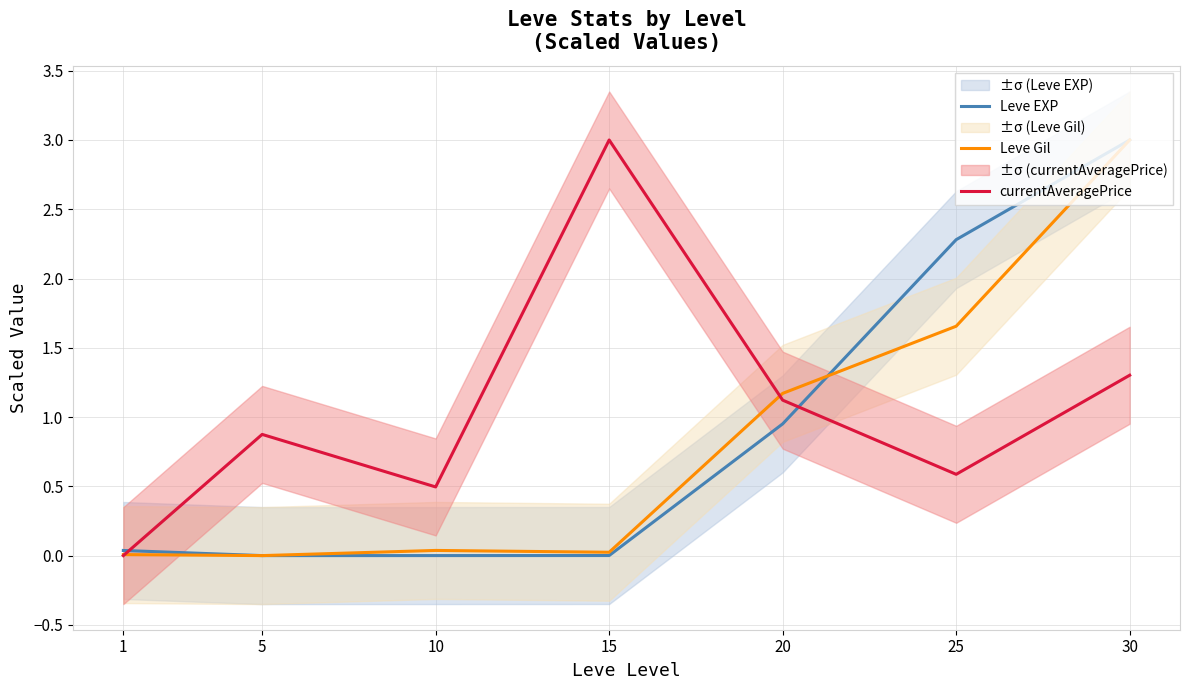

Between 15 and 30, which is larger?

30